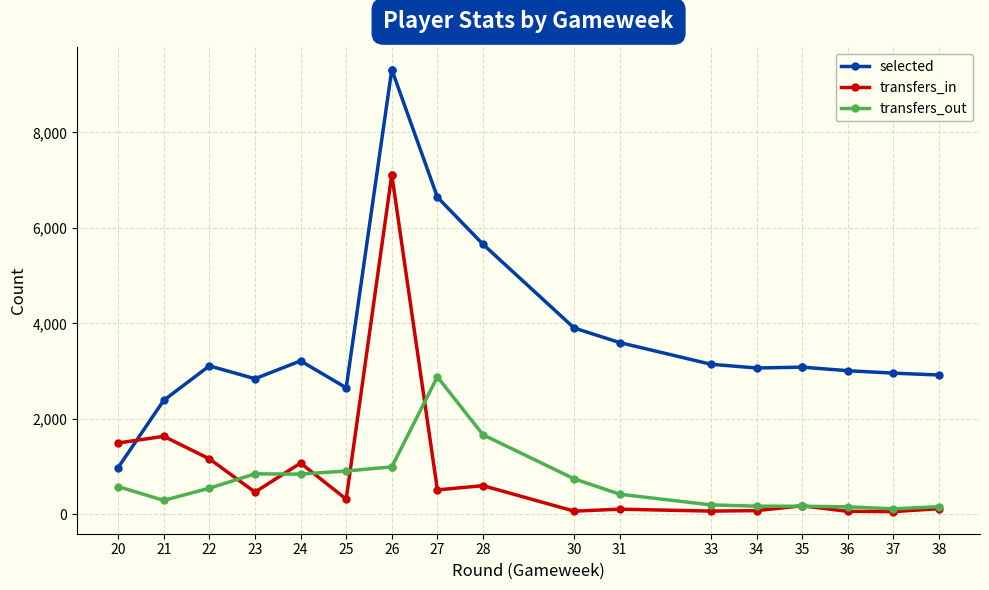

What are all the series names shown in the legend?

selected, transfers_in, transfers_out